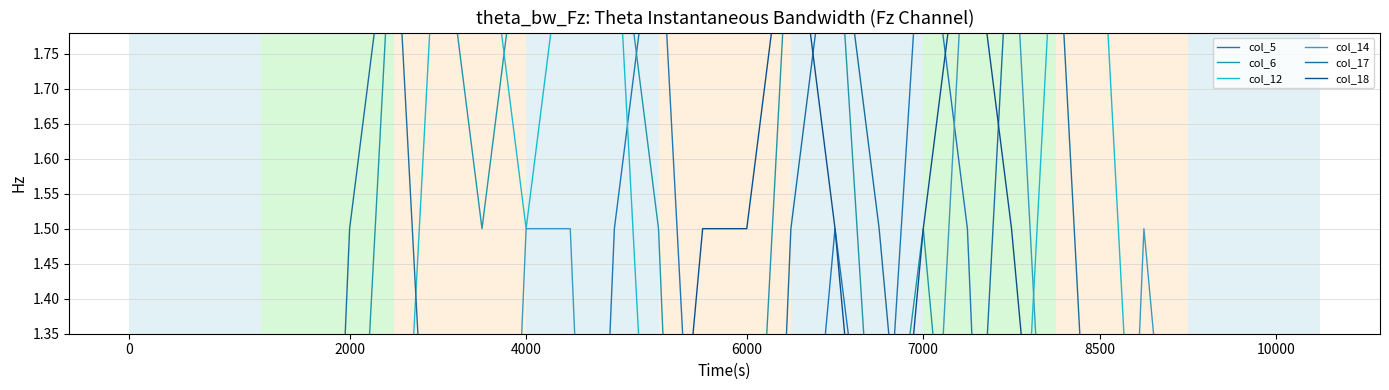

Rank the series by their maximum value, from lowest to highest.

col_5, col_6, col_12, col_14, col_17, col_18